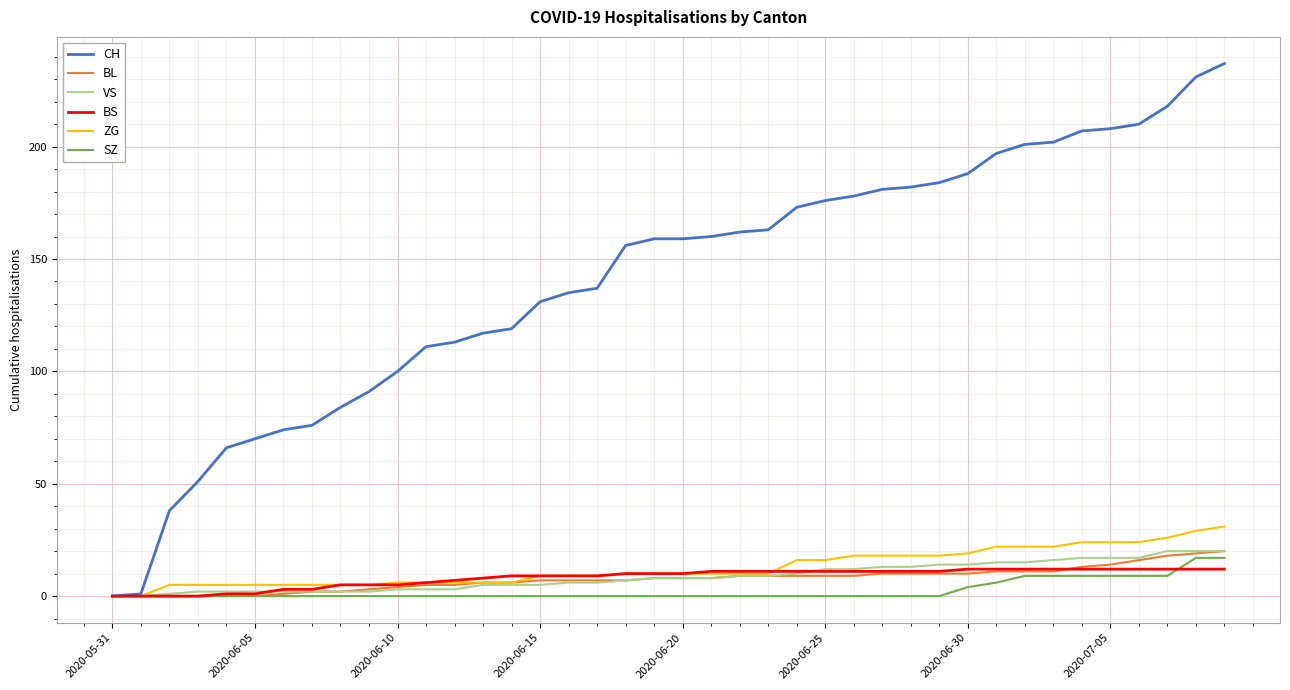

What is the maximum value for BS?

12